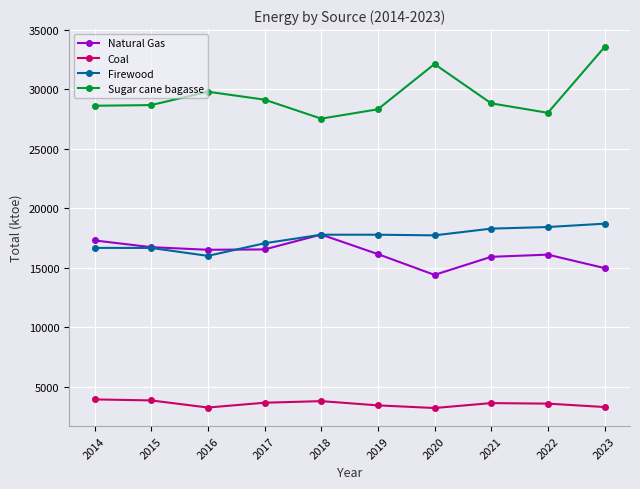

The Coal series shows 3855.0 at 2015. True or false?

True